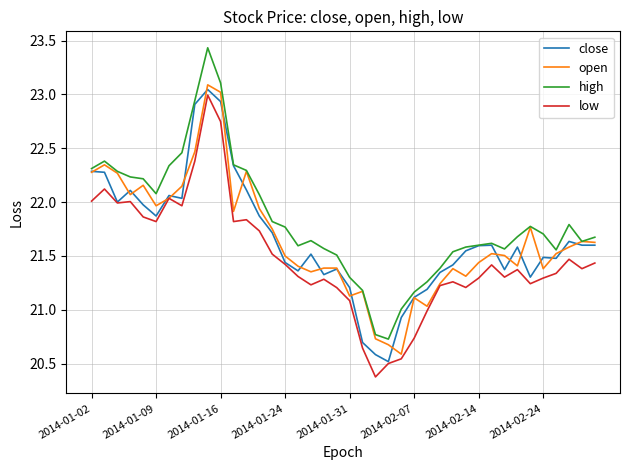

Which series has the largest total across all categories?

high